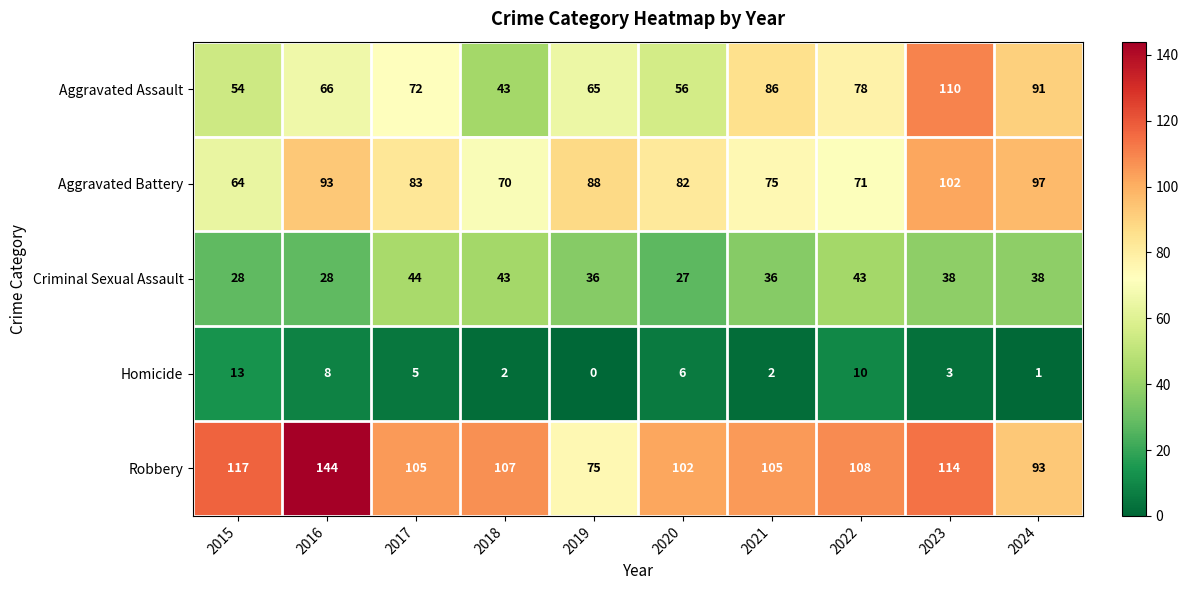

At 2022, list the series in order from smallest to largest.

Homicide, Criminal Sexual Assault, Aggravated Battery, Aggravated Assault, Robbery